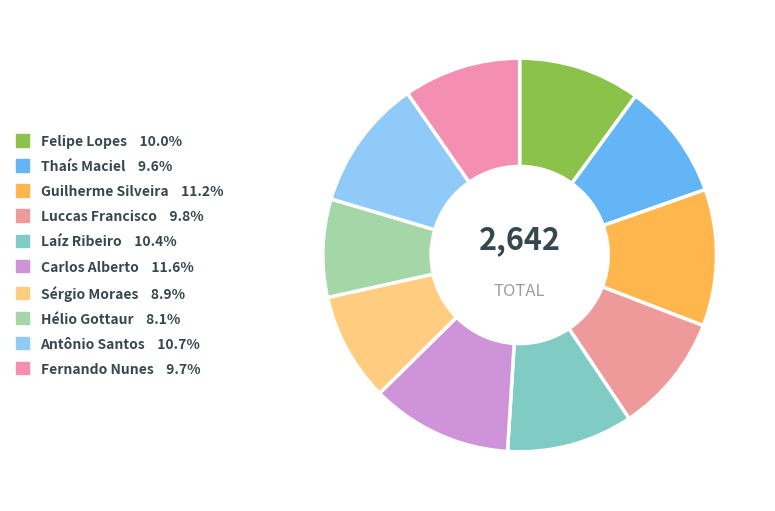

Which category has the biggest portion of the pie?

Carlos Alberto